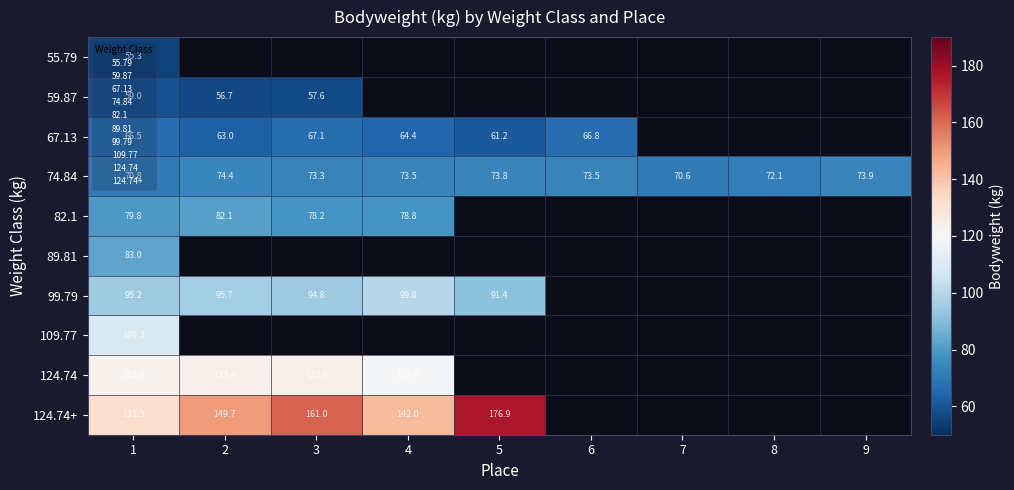

True or false: 74.84 has a value of 37.9 at 4.

False